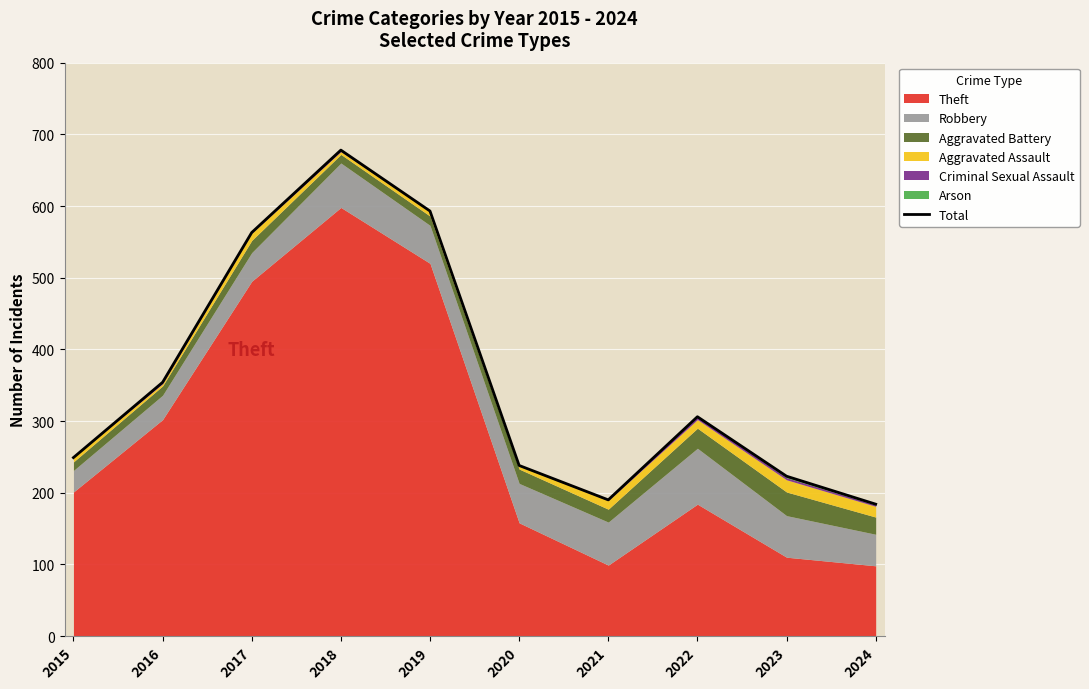

Does the chart display data point markers on the line(s)?

No